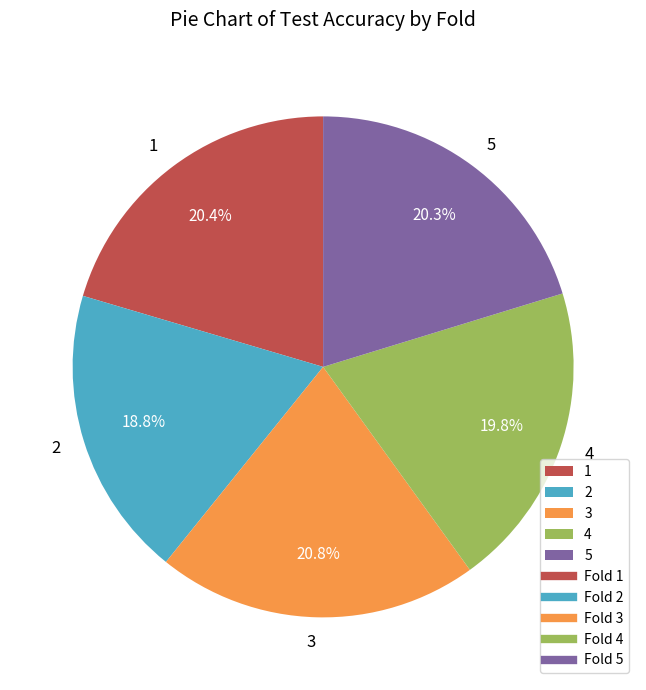

Combined, what portion of the pie is 1 and 2?

39.2%